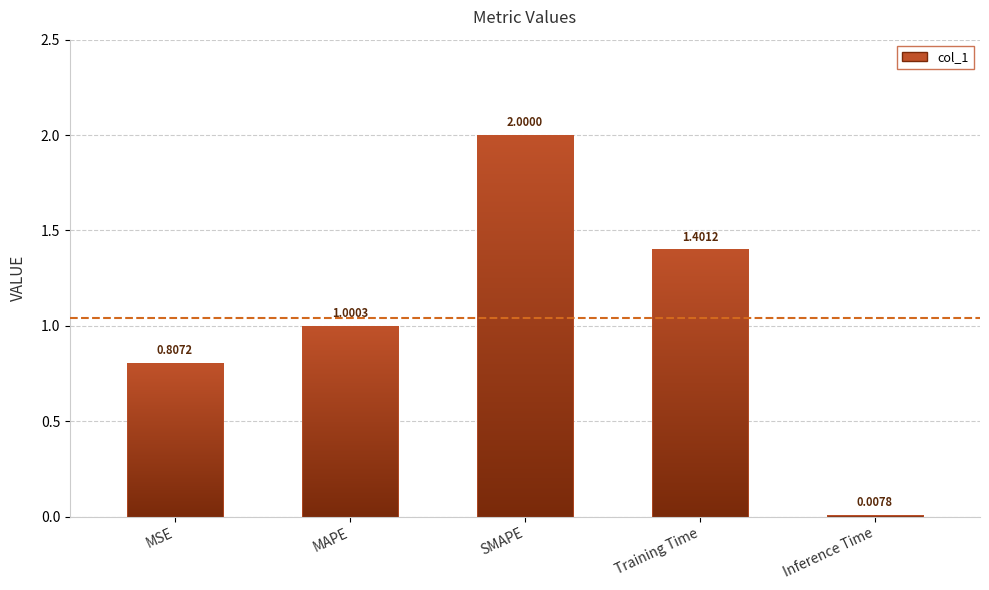

How many data points does each series have?

5